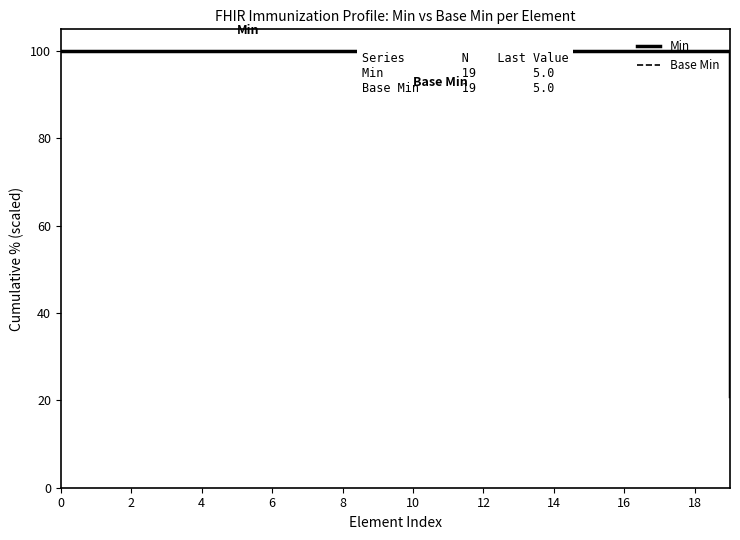

Does the chart display data point markers on the line(s)?

No